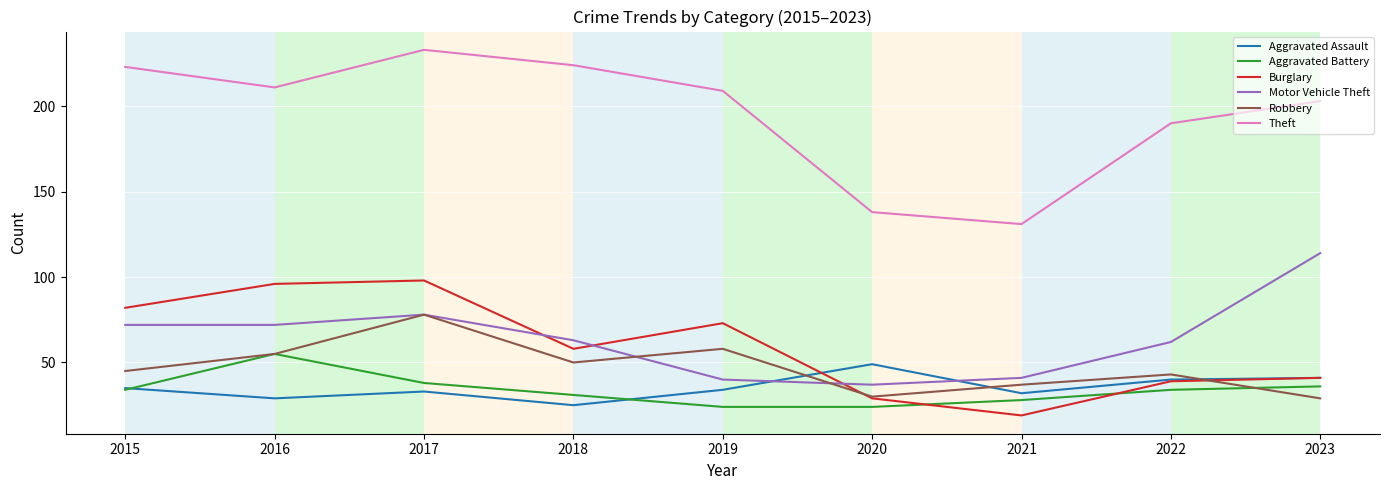

List the labels in order of Burglary value, smallest first.

2021, 2020, 2022, 2023, 2018, 2019, 2015, 2016, 2017